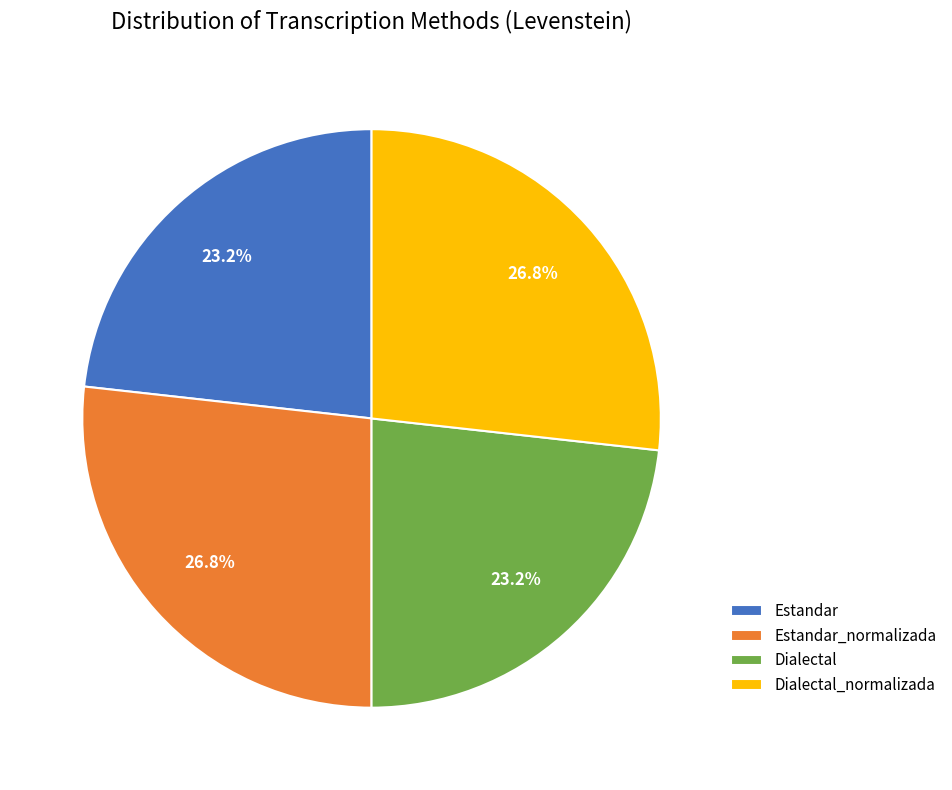

What percentage is NOT represented by Dialectal?

76.8%